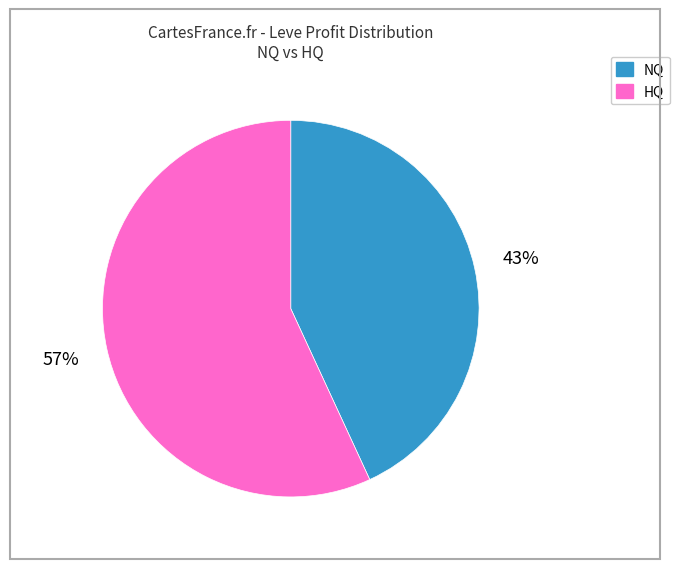

To the nearest percent, what percentage of the pie is HQ?

57%